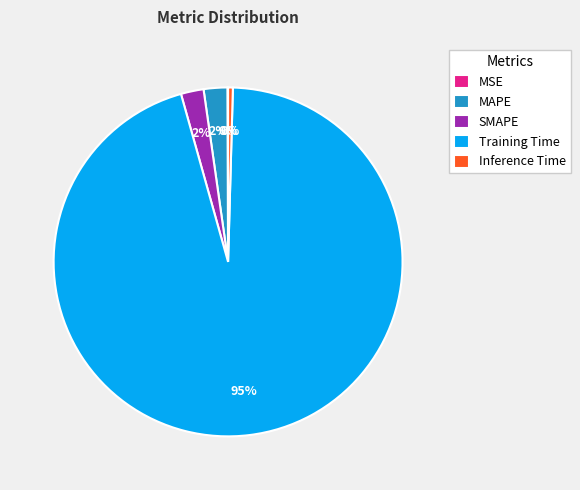

To the nearest percent, what percentage of the pie is MAPE?

2%